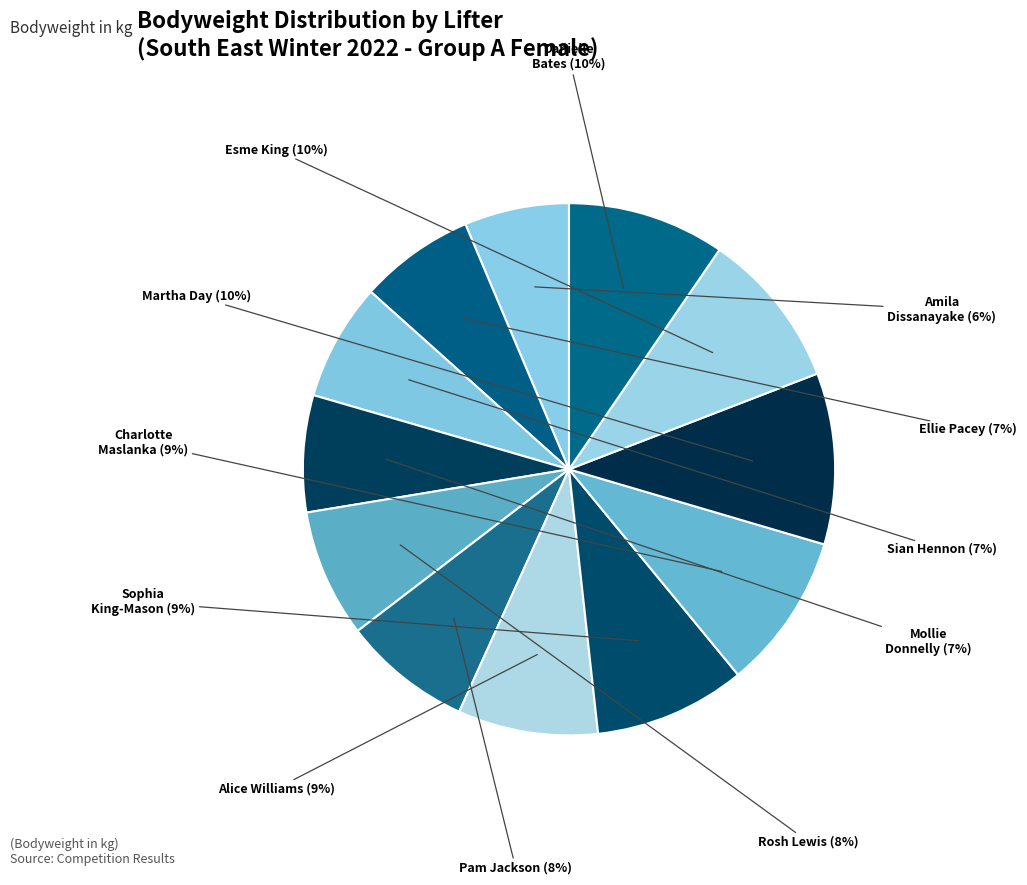

To the nearest percent, what is the difference between the largest and smallest slice percentages?

4%